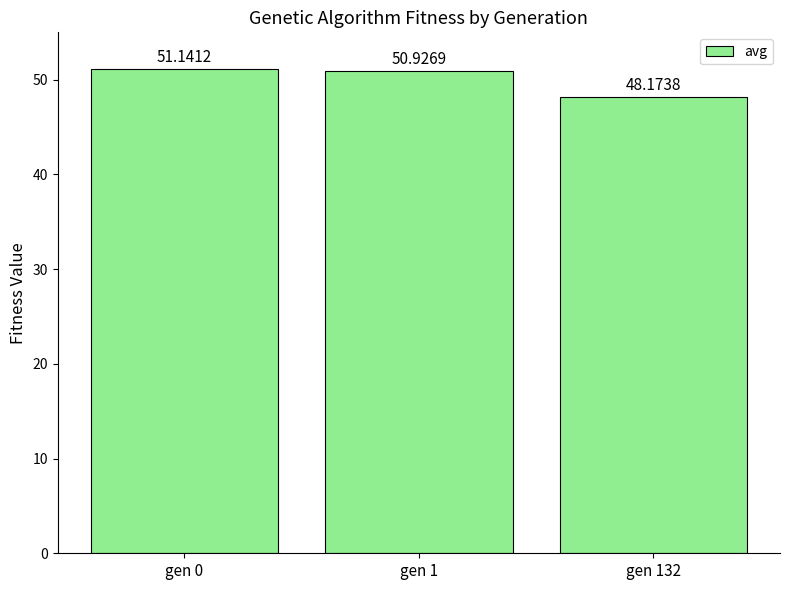

Reading left to right, transcribe all the data shown in this chart.

gen 0=51.1	gen 1=50.9	gen 132=48.2